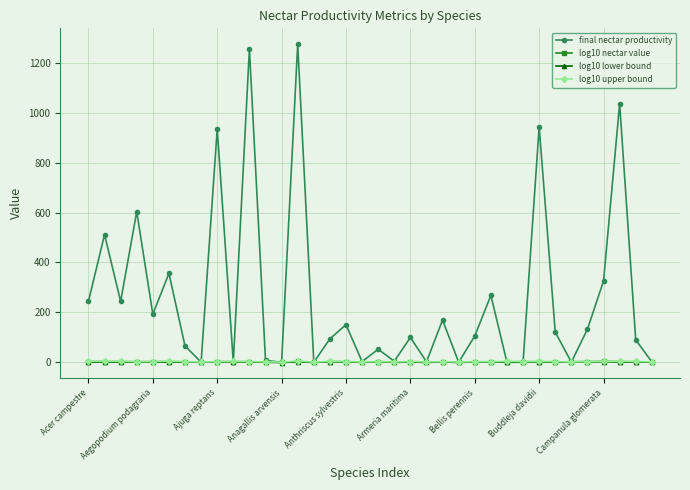

What is the maximum value shown in the chart?

1274.3